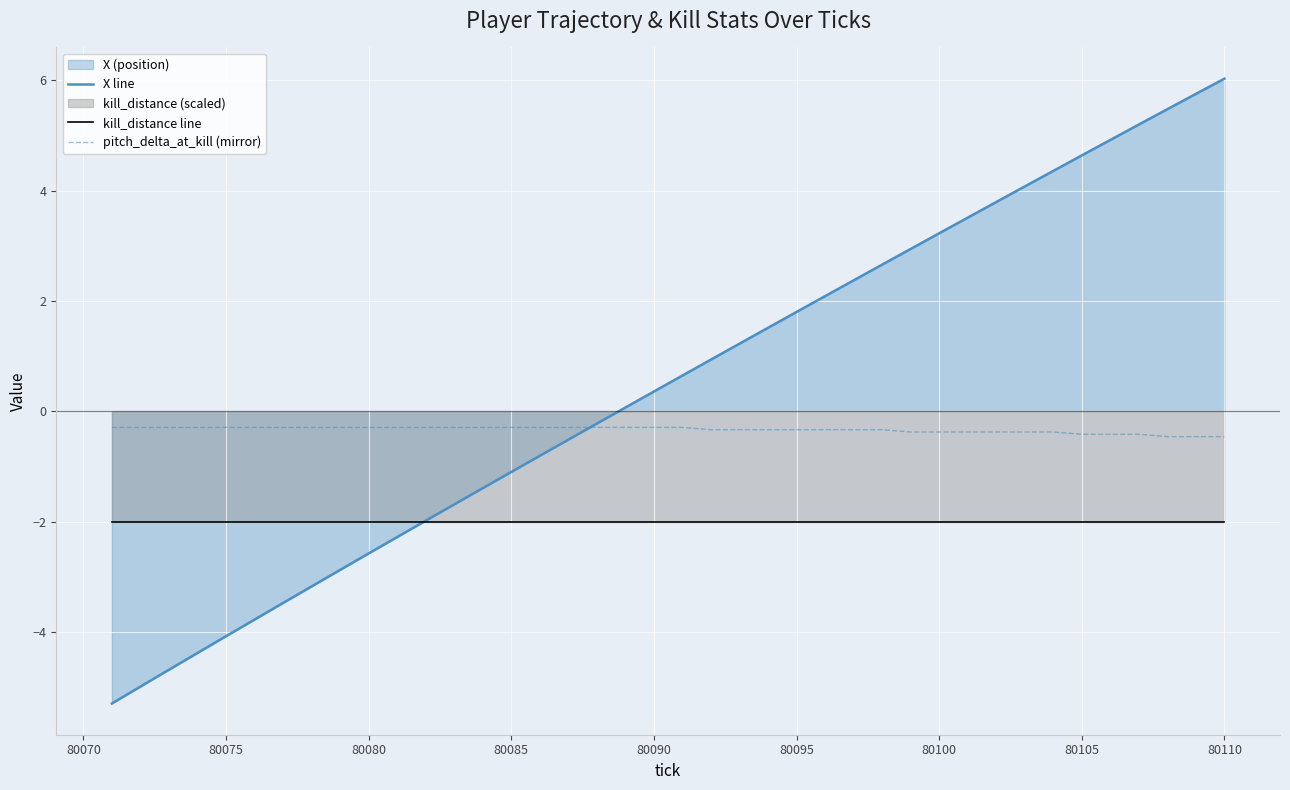

Read the kill_distance line value at 80085.

-2.0